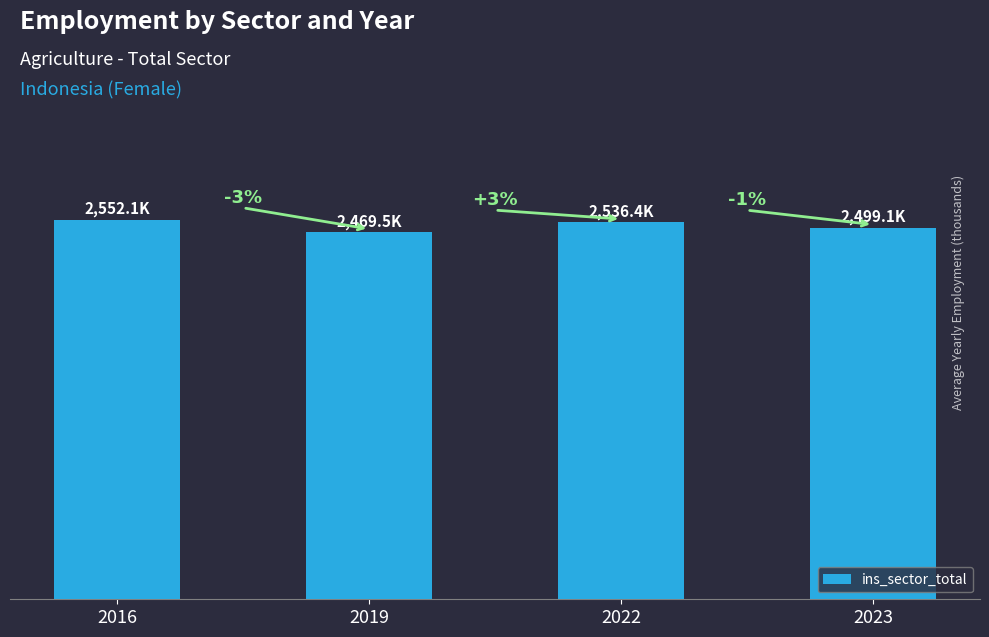

Does the chart contain any negative values?

No